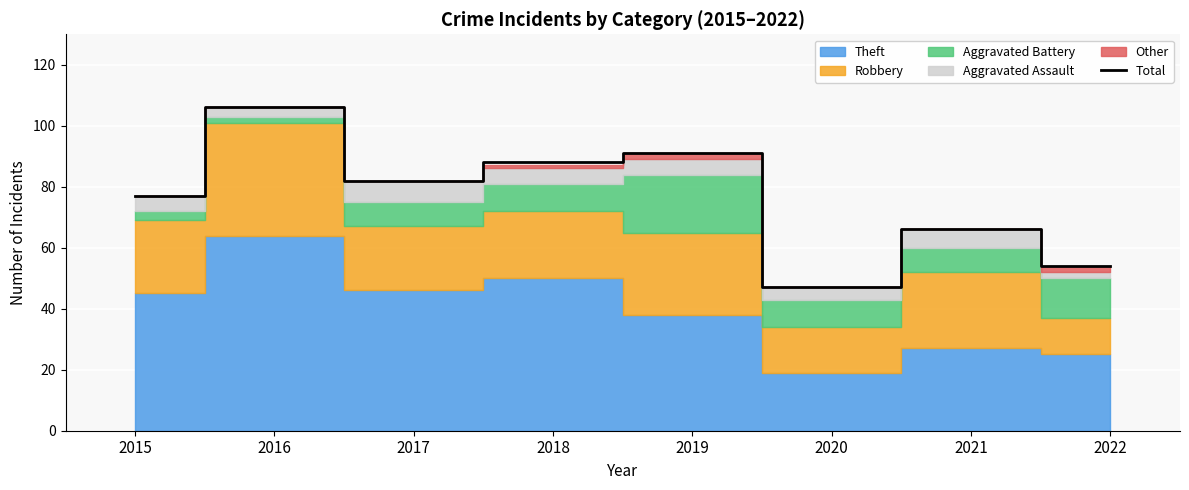

Does the chart display data point markers on the line(s)?

No